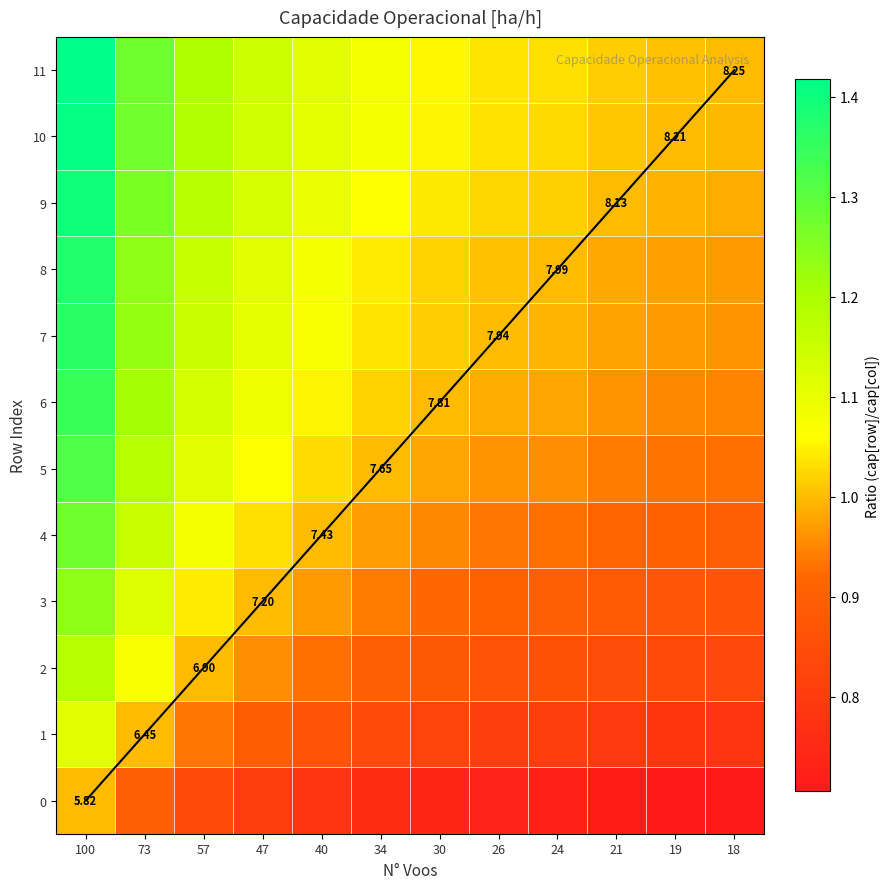

The 6 series shows 1.0 at 24. True or false?

True